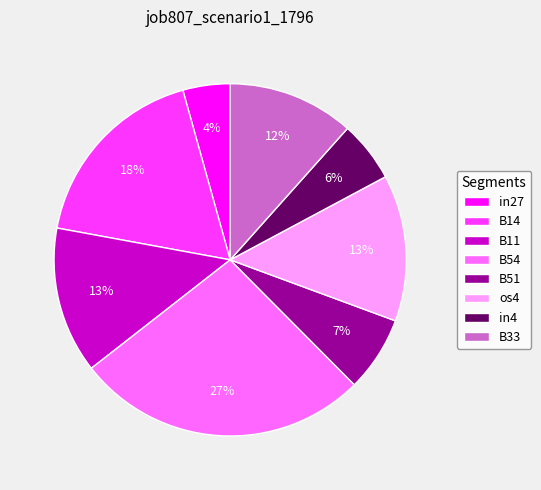

Which slice is the smallest?

in27